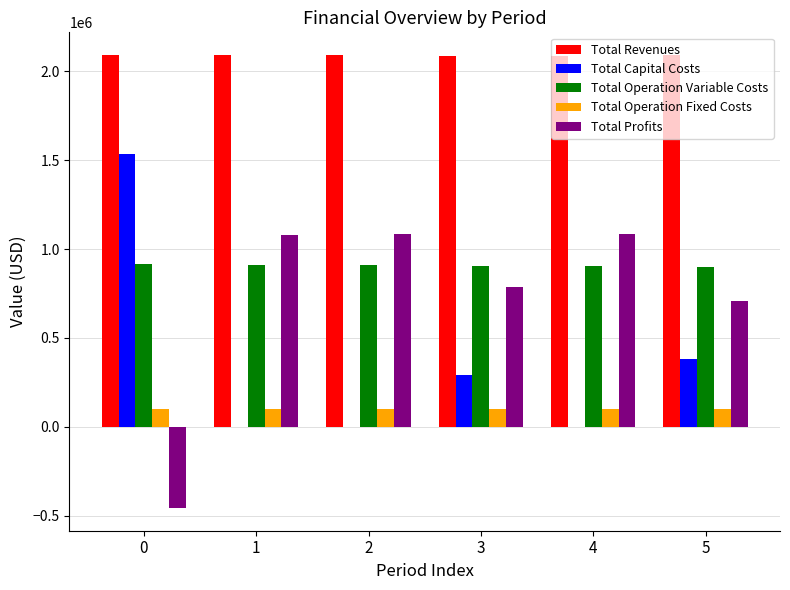

What is the difference between the Total Operation Fixed Costs values at 5 and 0?

346.0